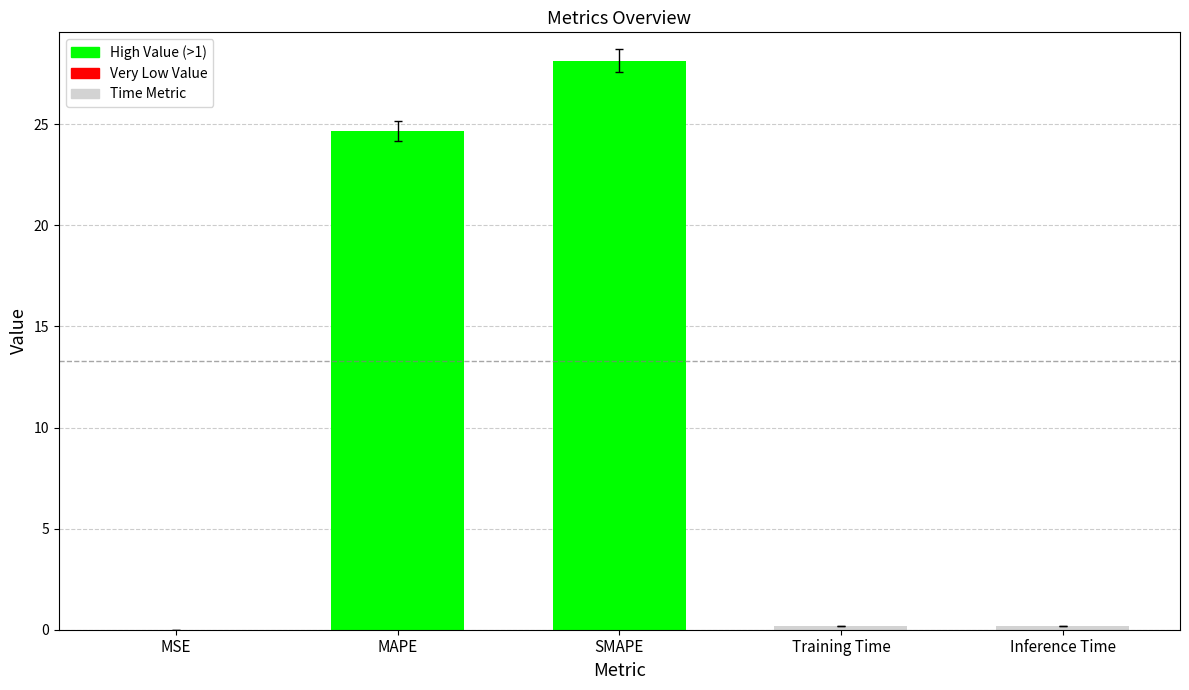

What is the greatest value displayed?

28.1